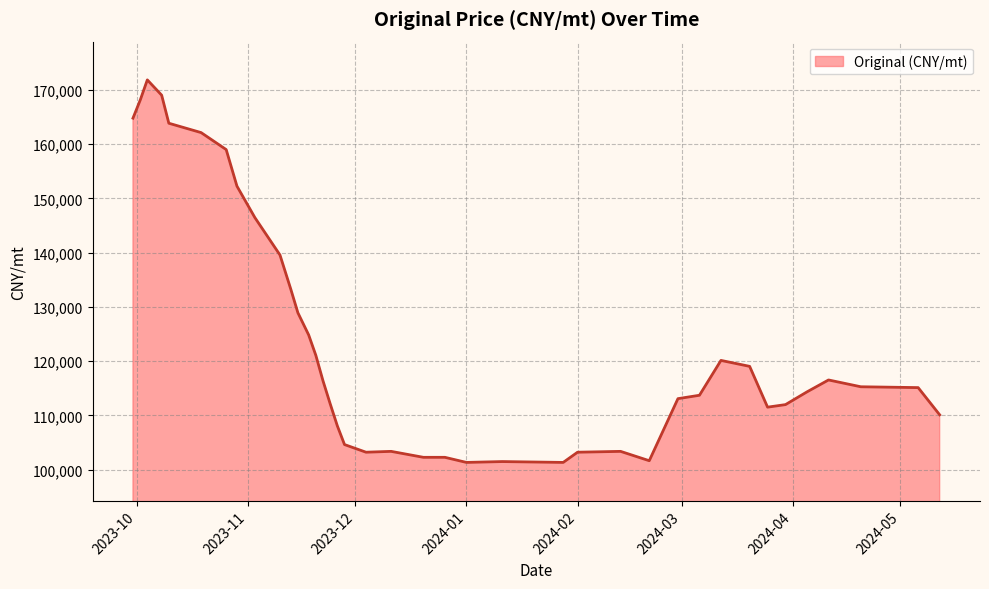

Does the chart have visible grid lines?

Yes